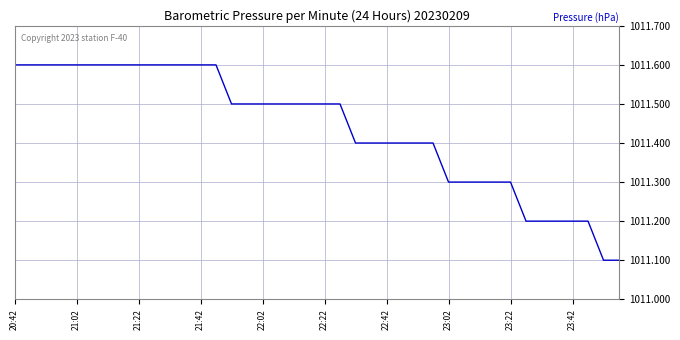

Reading left to right, extract all data points from this chart.

1011.6	1011.6	1011.6	1011.6	1011.6	1011.6	1011.6	1011.6	1011.6	1011.6	1011.6	1011.6	1011.6	1011.6	1011.5	1011.5	1011.5	1011.5	1011.5	1011.5	1011.5	1011.5	1011.4	1011.4	1011.4	1011.4	1011.4	1011.4	1011.3	1011.3	1011.3	1011.3	1011.3	1011.2	1011.2	1011.2	1011.2	1011.2	1011.1	1011.1